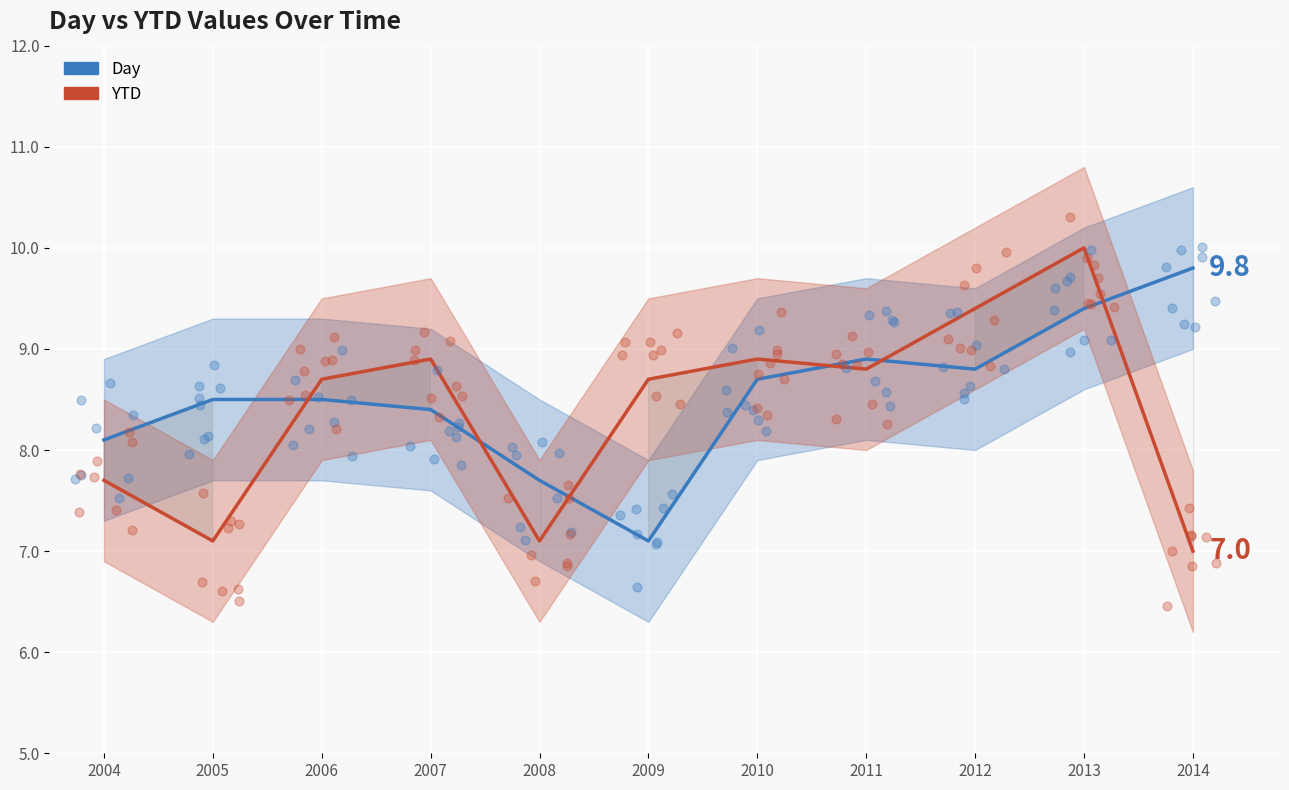

Which series has the largest total across all categories?

Day